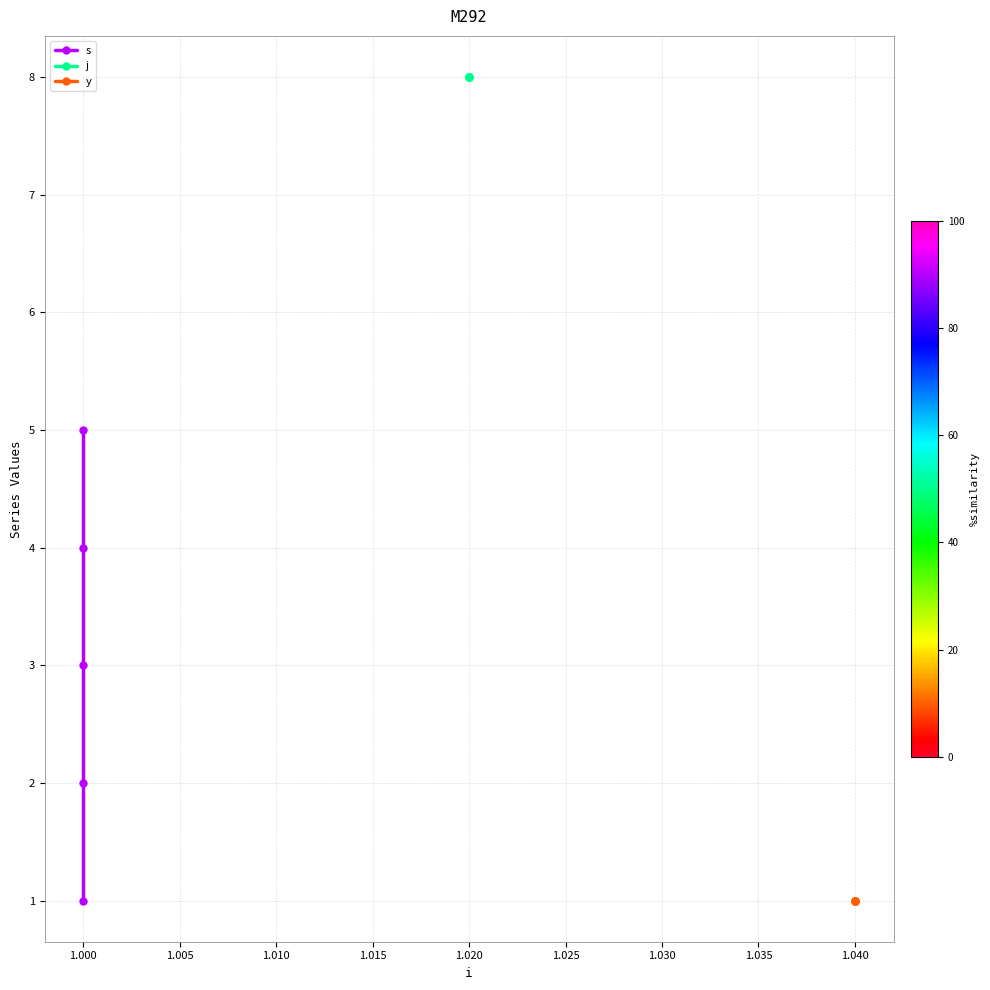

How many data points in s are above 3?

2